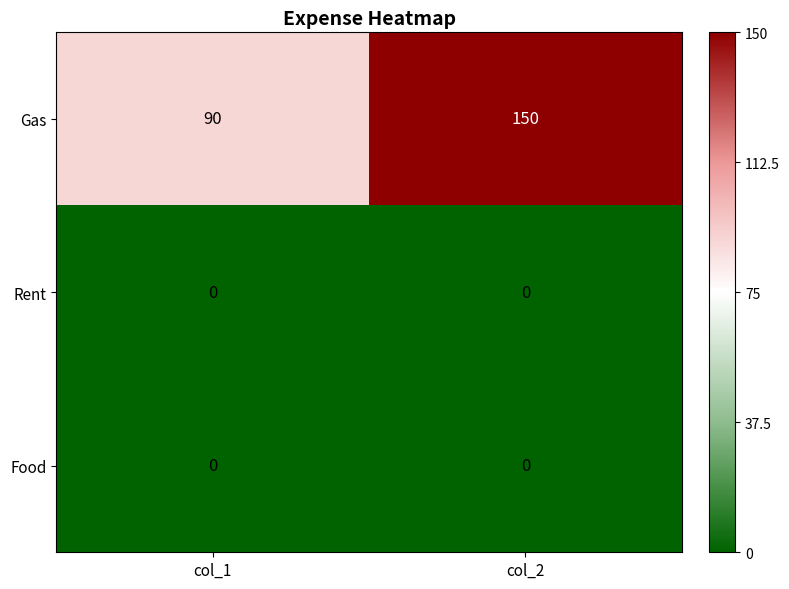

Which series changed the most between col_1 and col_2?

Gas